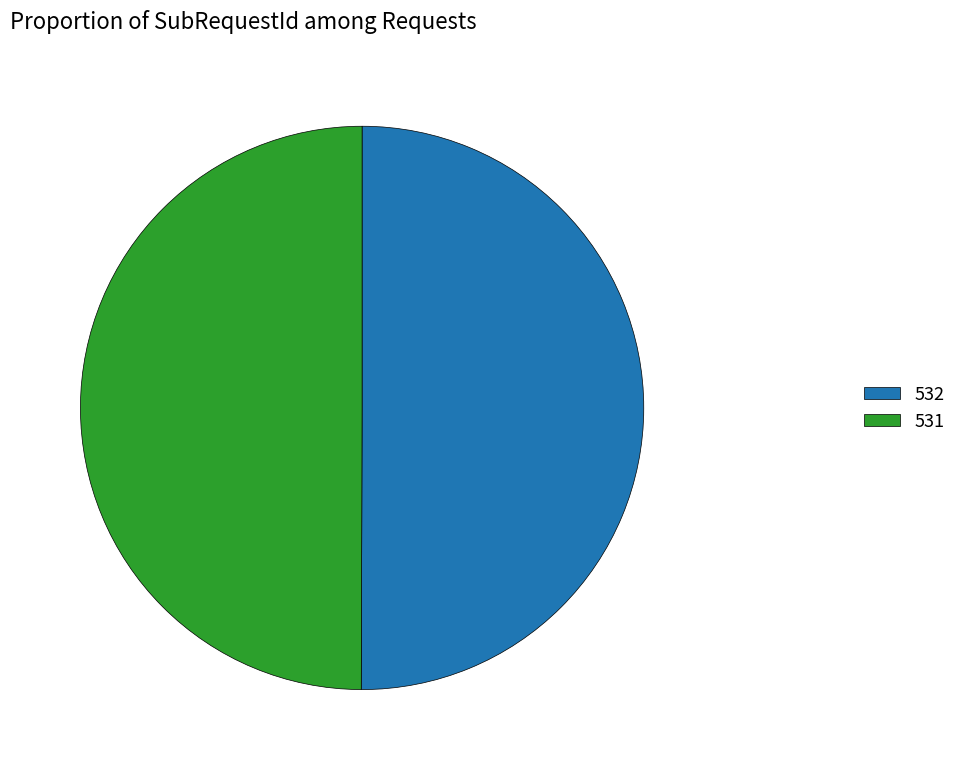

Combined, do 532 and 531 account for over 50%?

Yes